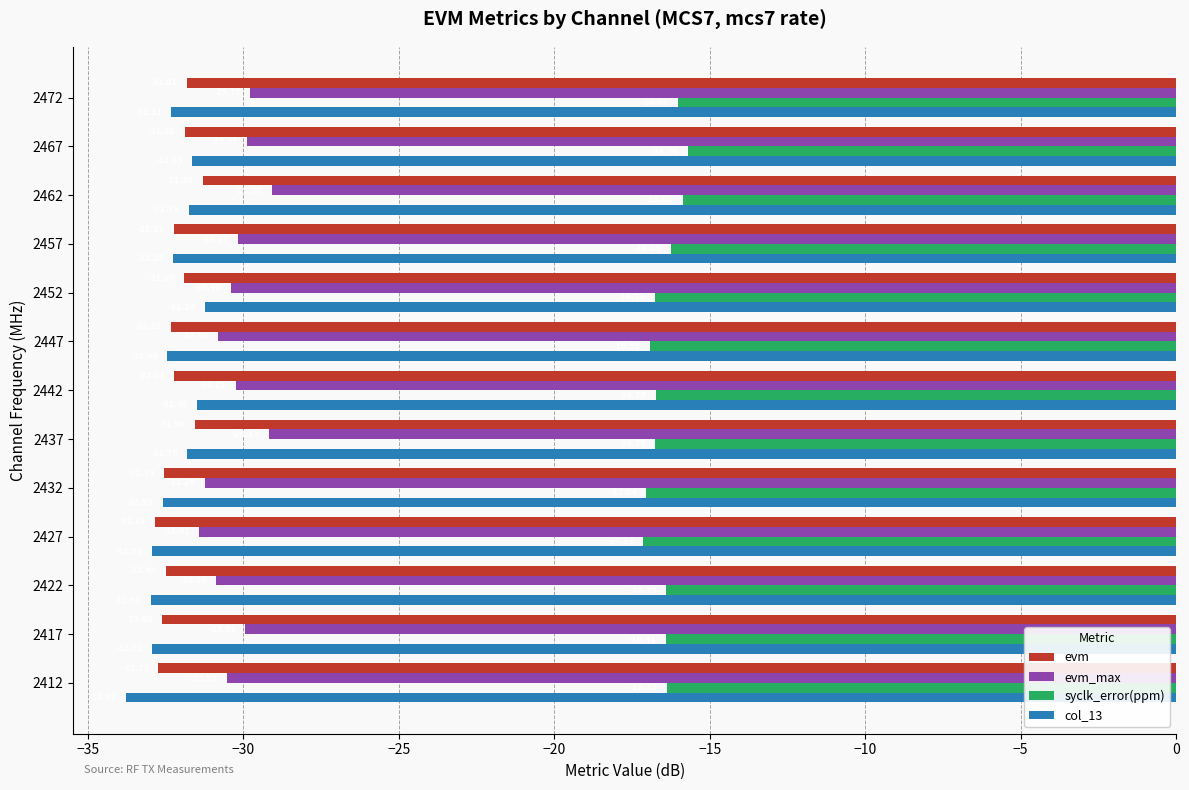

What are all the series names shown in the legend?

evm, evm_max, syclk_error(ppm), col_13